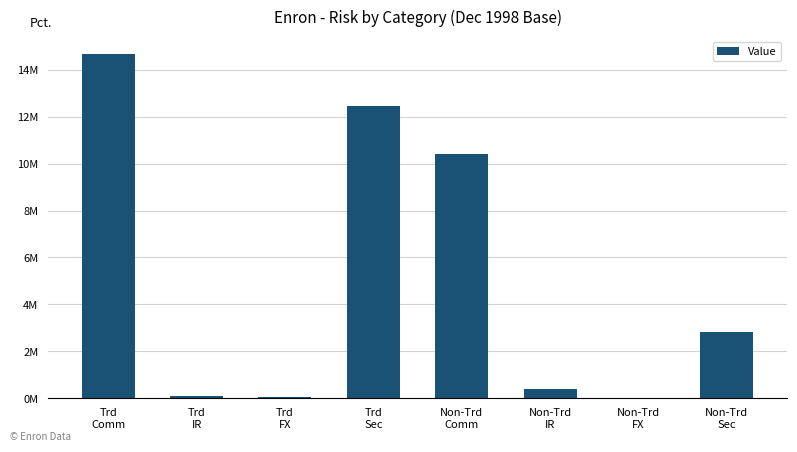

What is the ratio of the value at Non-Trd
IR to the value at Trd
IR?

5.2